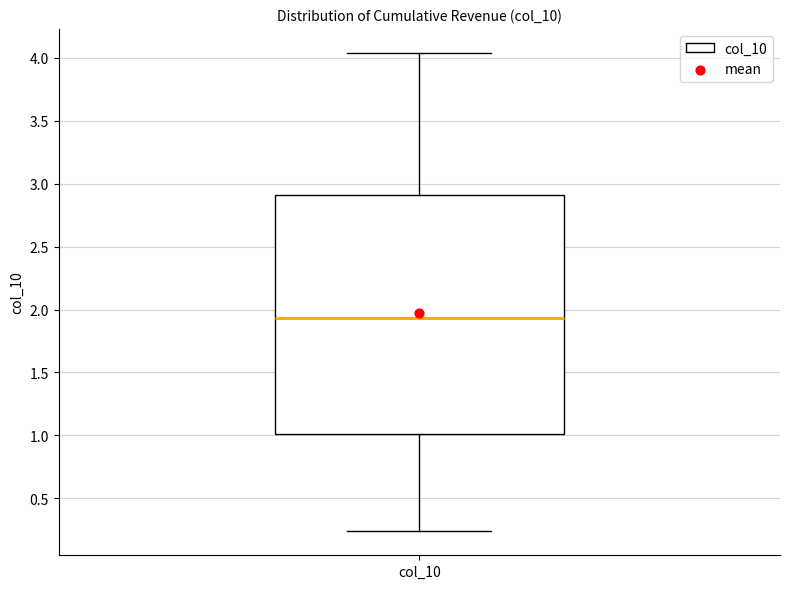

Transcribe this box plot: give where the median line is, the range the box spans, and where the two whiskers end, as read against the y-axis. The values are not printed on the chart, so give them approximately, as read against the axis.

median 1.95, box 1.00 to 2.90, whiskers 0.25 to 4.05